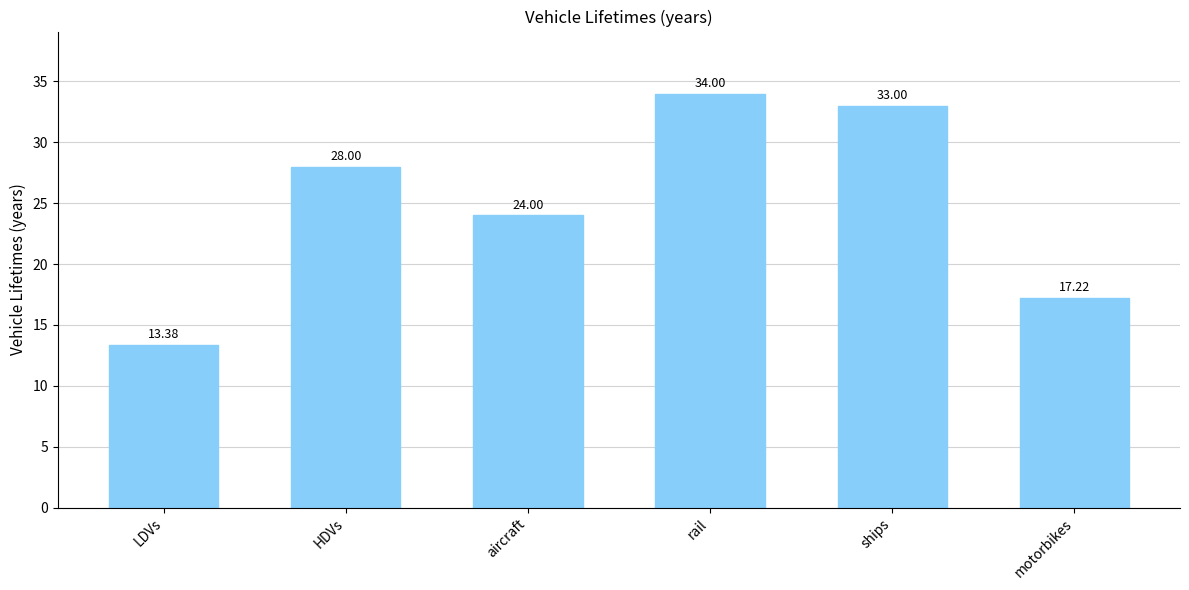

What is the greatest value displayed?

34.0